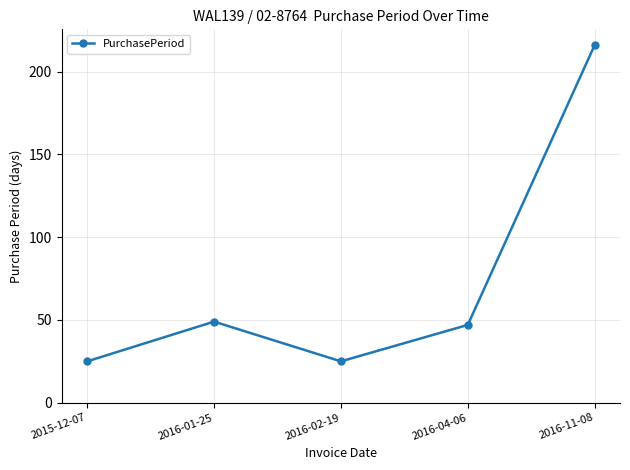

How many lines are shown in the chart?

1